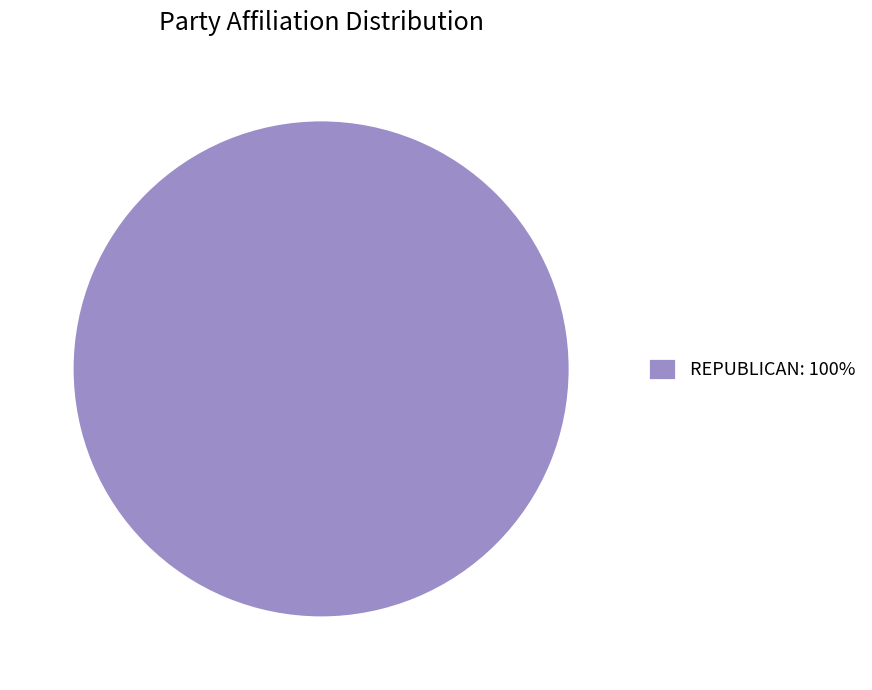

Rank the categories by value from lowest to highest.

REPUBLICAN: 100%